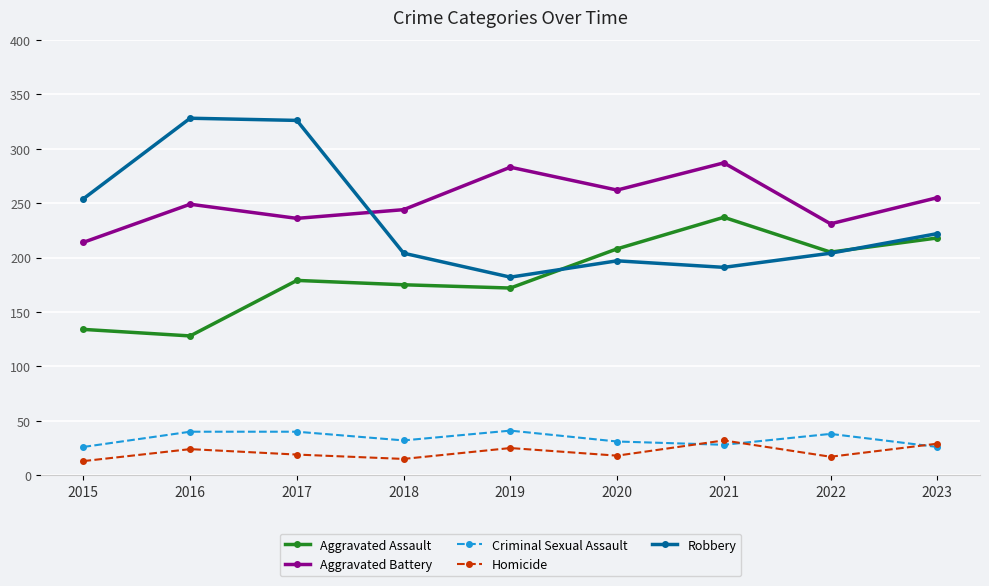

The Aggravated Assault series shows 180 at 2015. True or false?

False